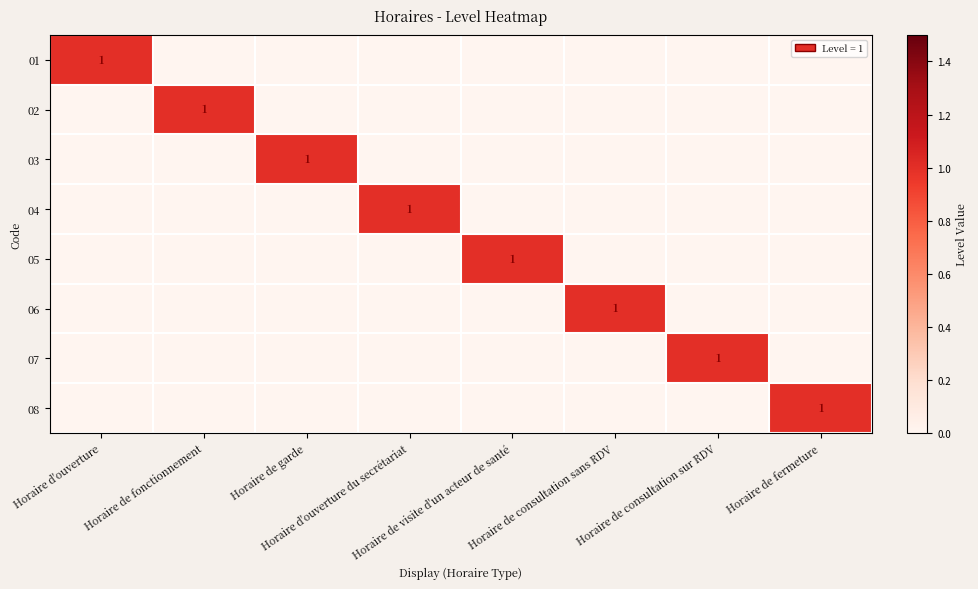

Is the value of 02 at Horaire de consultation sur RDV greater than the value of 03 at Horaire de consultation sans RDV?

No